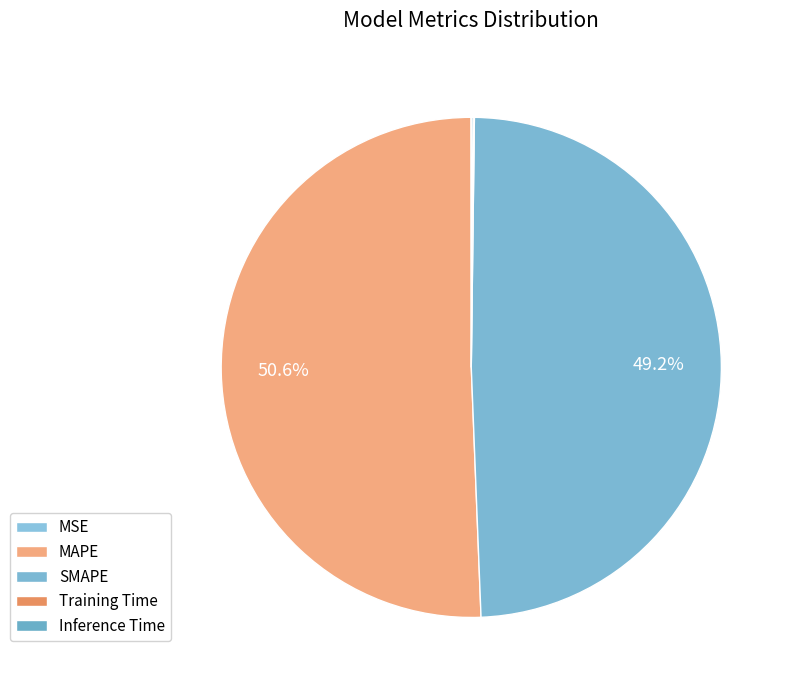

How many segments does this pie chart have?

5